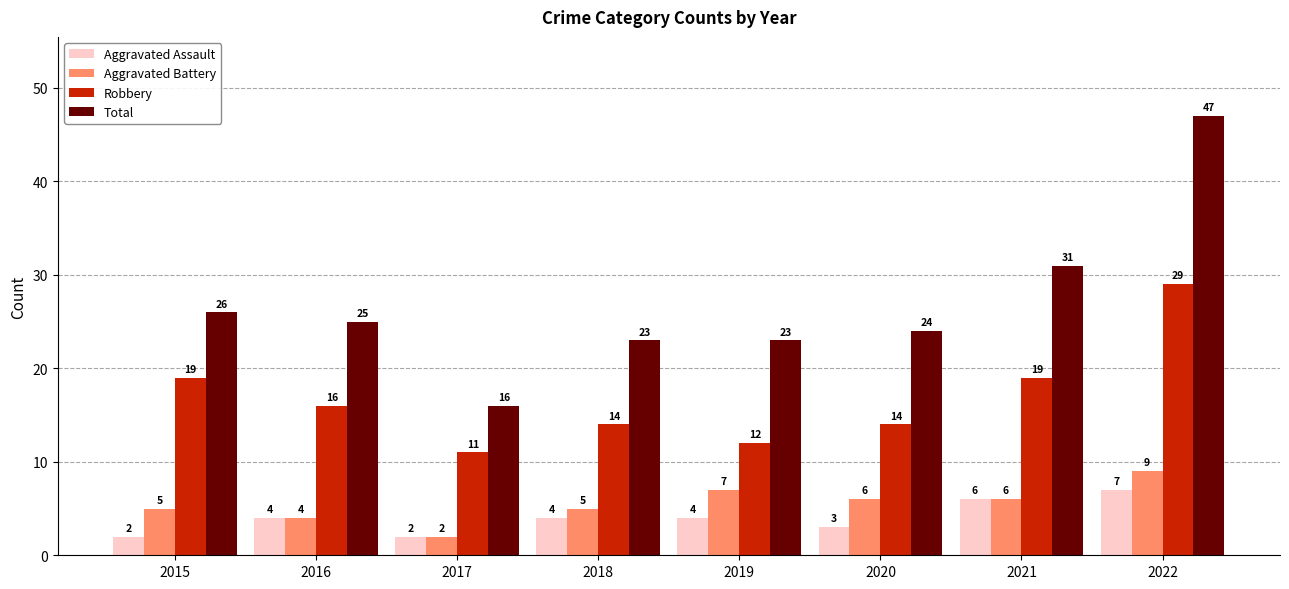

How many series are shown in this chart?

4